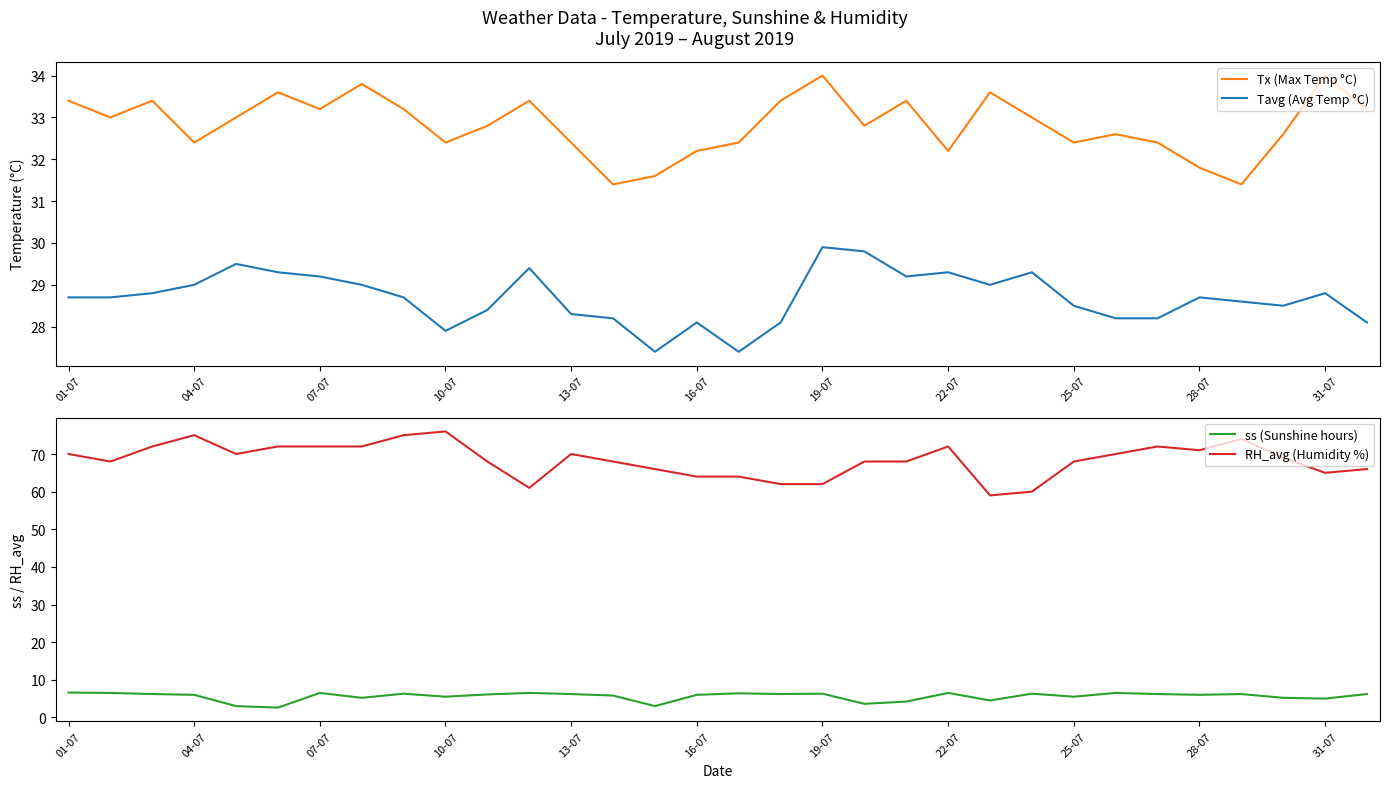

The value of RH_avg (Humidity %) at 01-07 is 47.4. True or false?

False